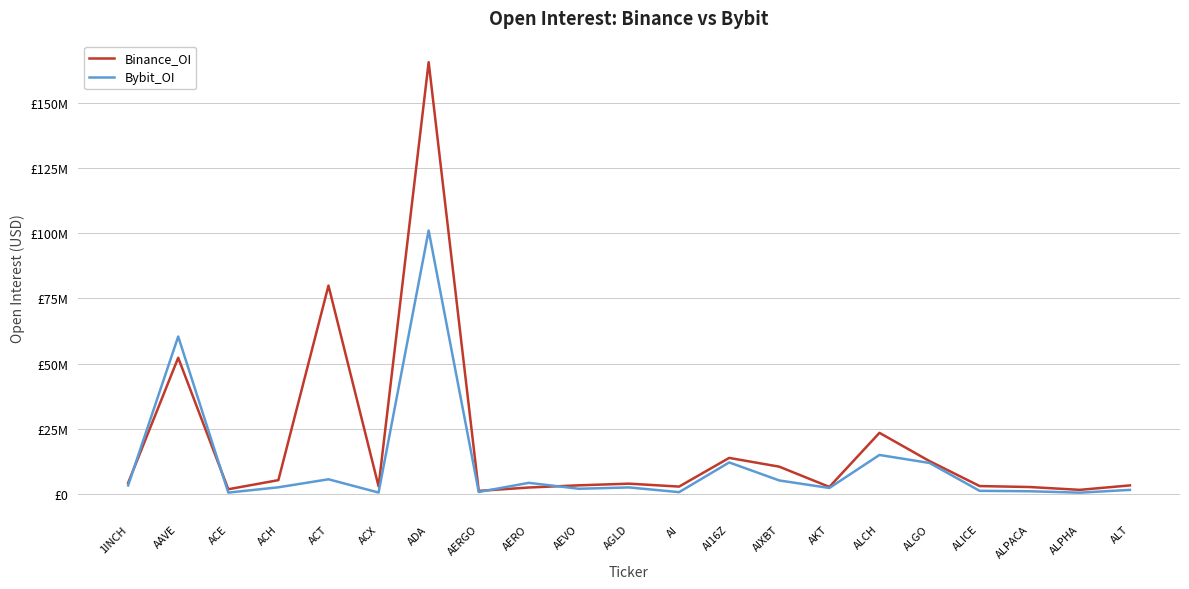

What are all the series names shown in the legend?

Binance_OI, Bybit_OI